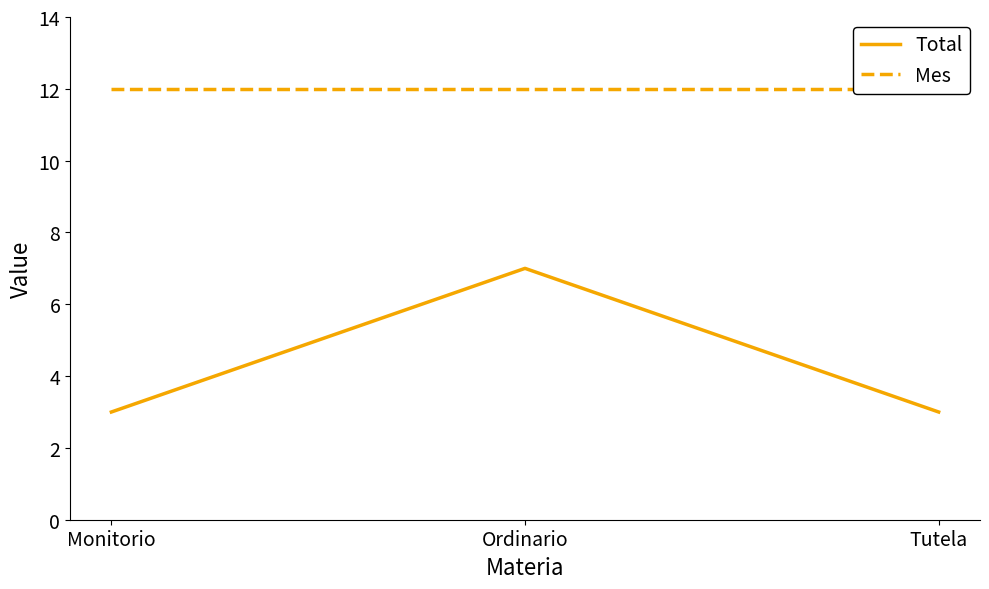

What is the label of the 1st point from the left?

Monitorio